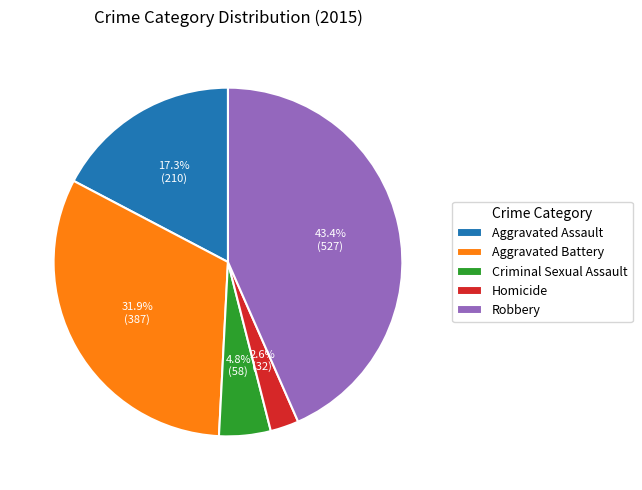

How many segments does this pie chart have?

5